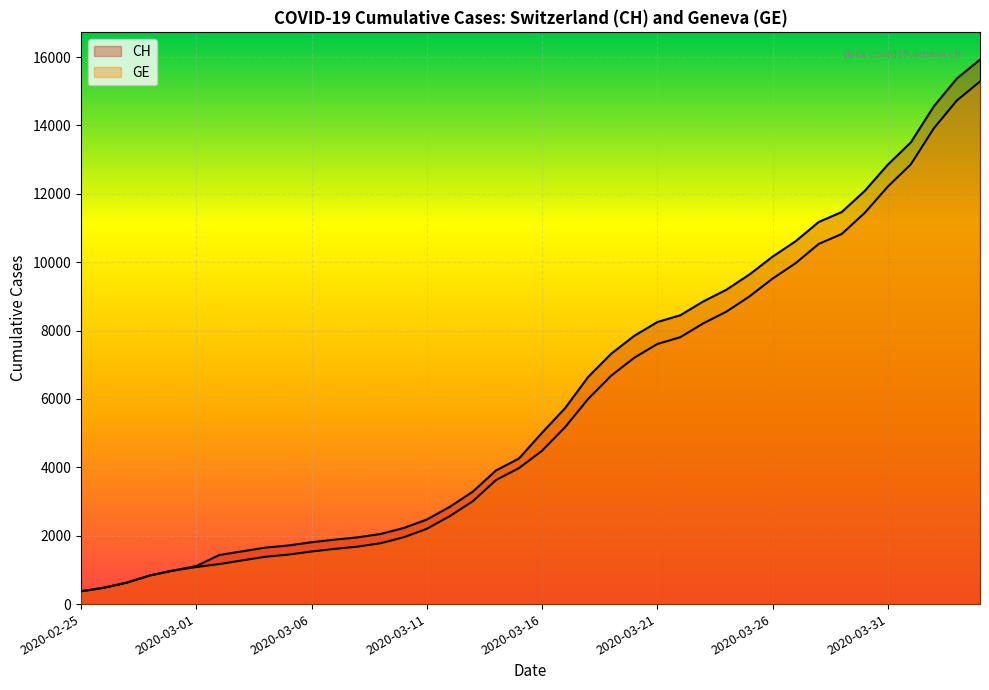

What is the value of the CH point at the 4th from the left?

840